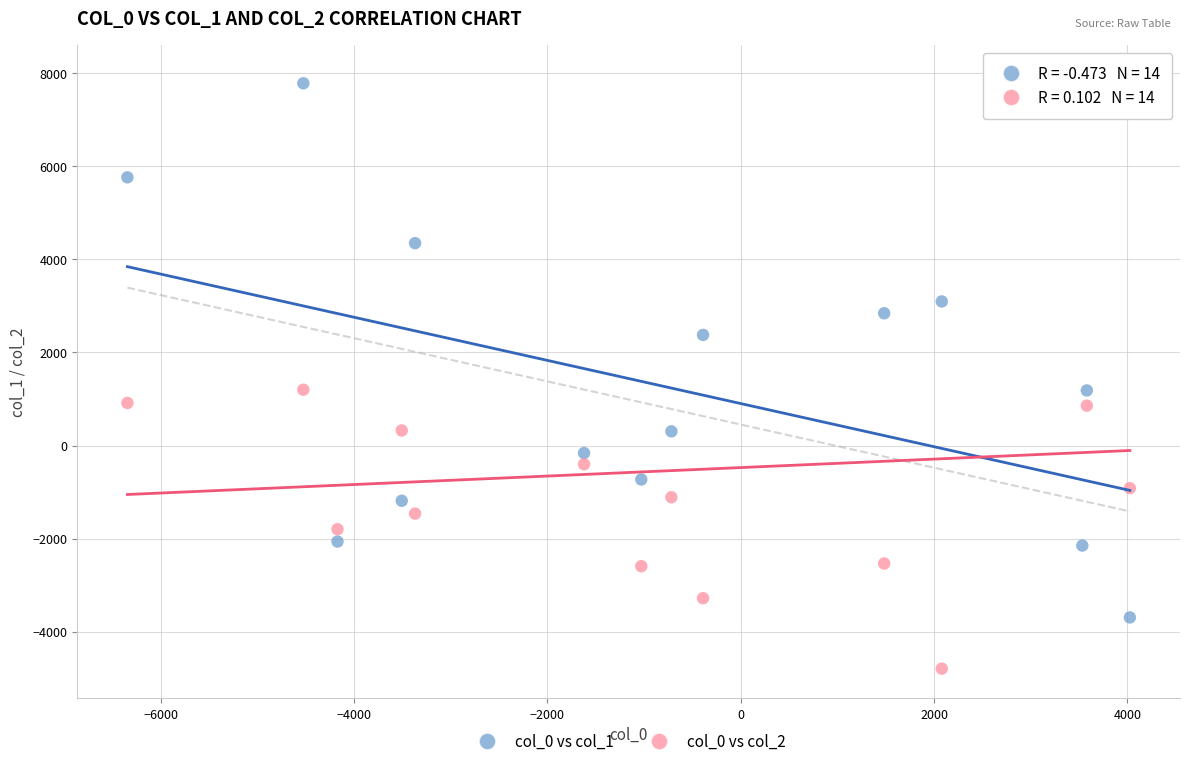

Which series reaches the minimum Y coordinate?

col_0 vs col_2